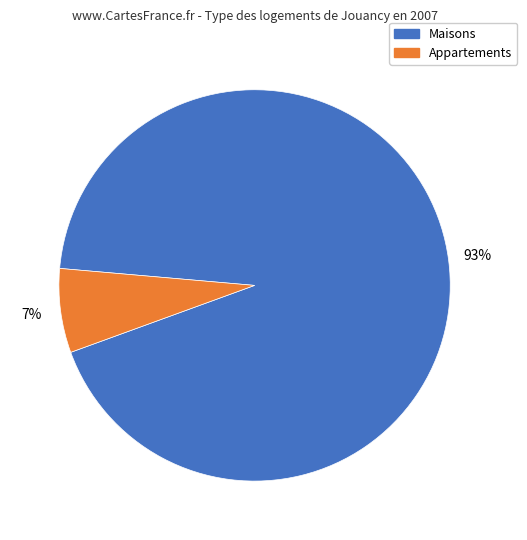

Is there any slice that represents more than half of the pie?

Yes